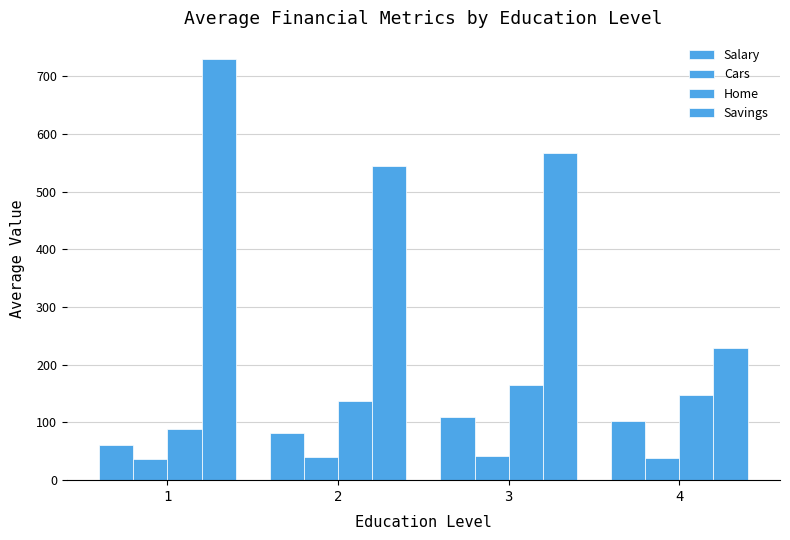

Does the chart contain stacked bars?

No